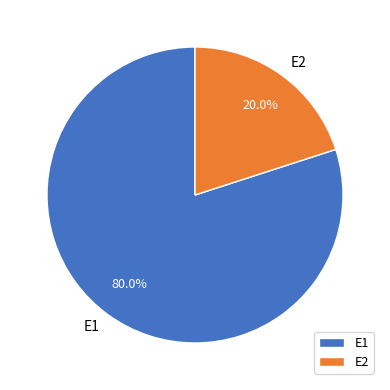

Between E1 and E2, which is larger?

E1